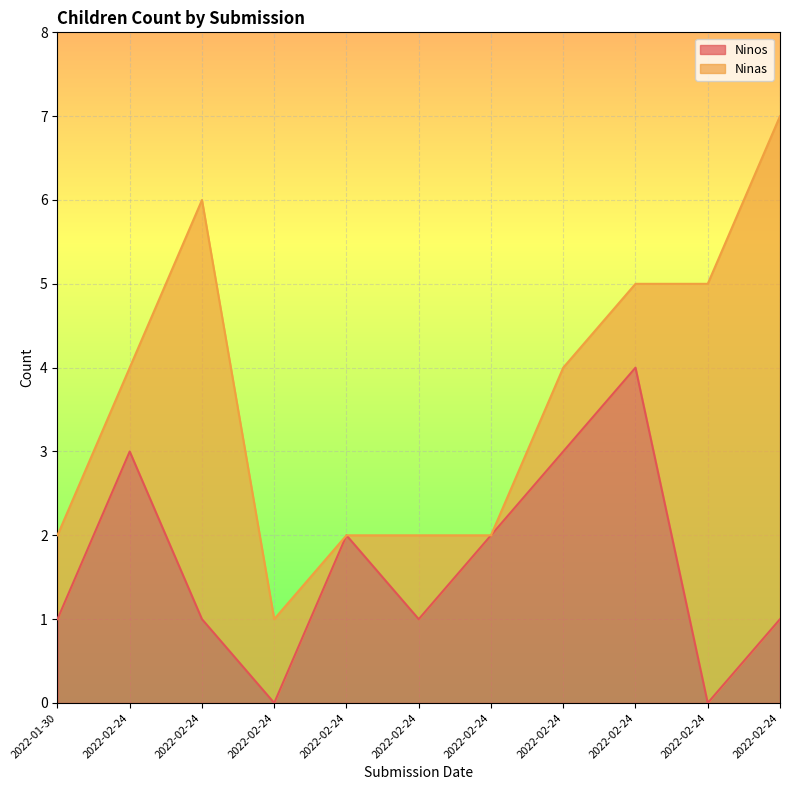

List the labels in order of value, largest first.

2022-02-24, 2022-02-24, 2022-02-24, 2022-02-24, 2022-02-24, 2022-01-30, 2022-02-24, 2022-02-24, 2022-02-24, 2022-02-24, 2022-02-24